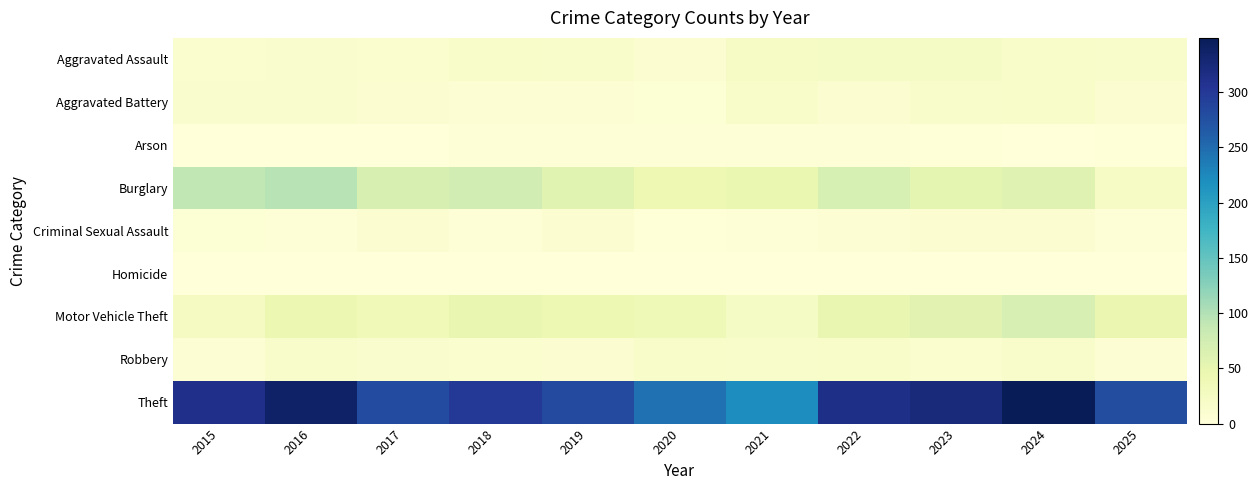

Which label corresponds to the smallest value in the chart?

2016